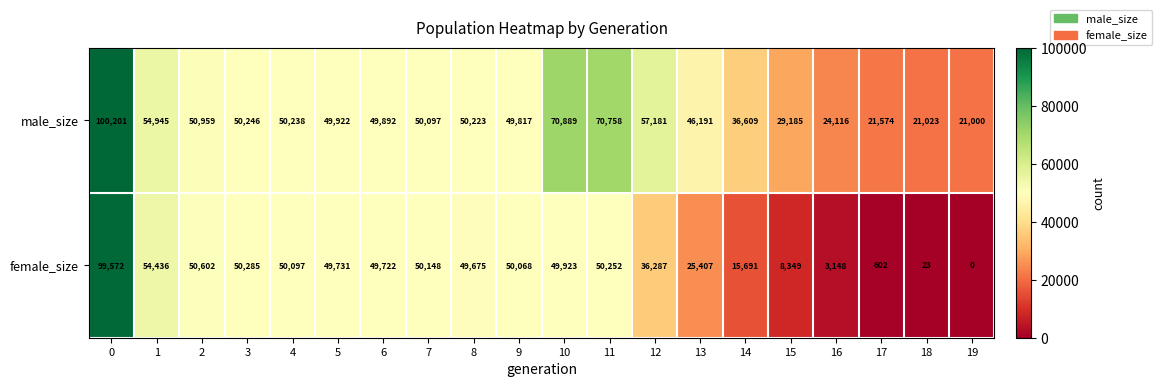

What value does the female_size series have at 14?

15691